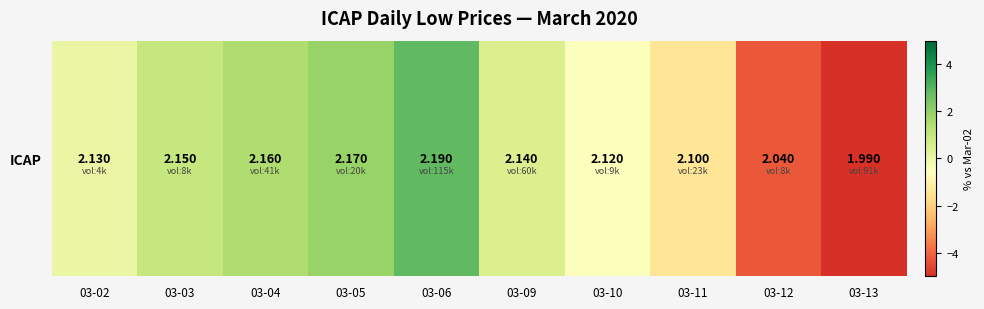

Reading left to right, what are all the values shown in this chart?

0.0	0.9	1.4	1.9	2.8	0.5	-0.5	-1.4	-4.2	-6.6